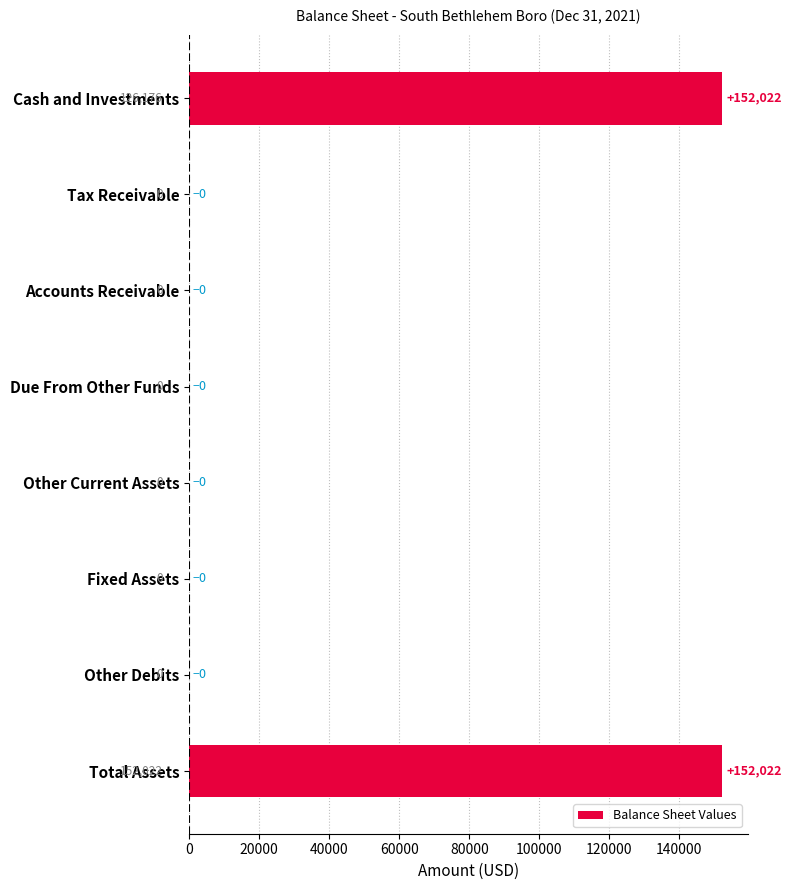

The chart shows a value of 0 at Tax Receivable. True or false?

True